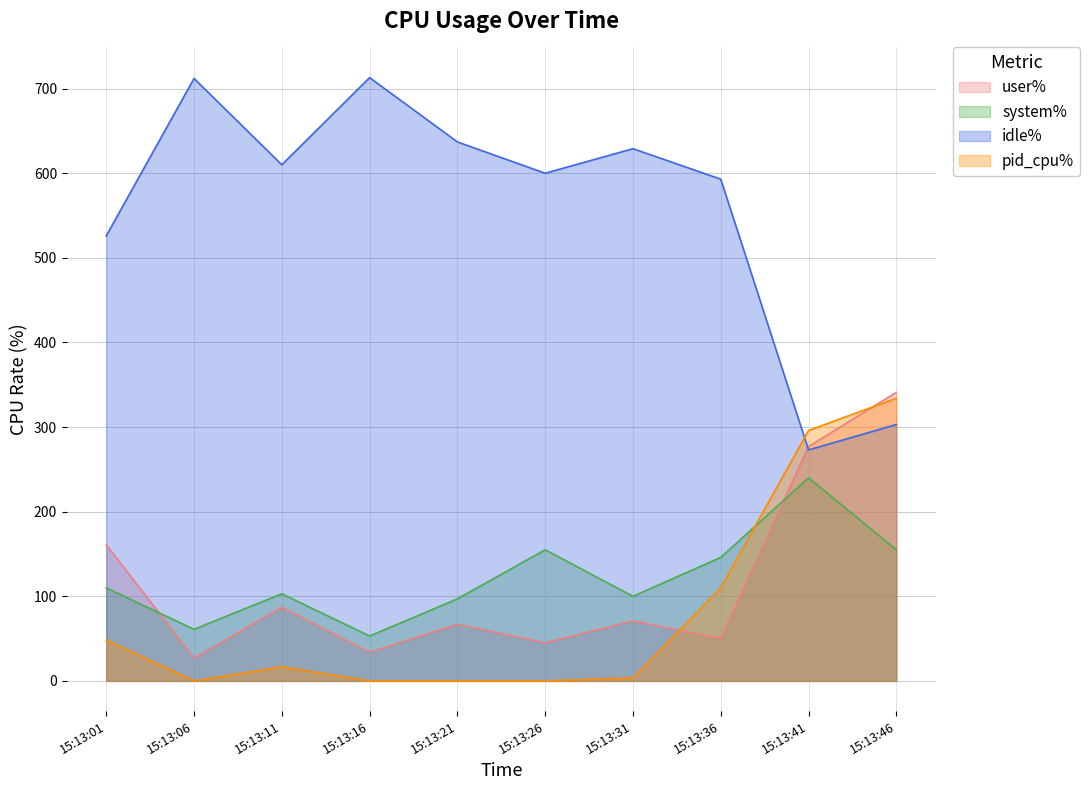

Does the chart display data point markers on the line(s)?

No